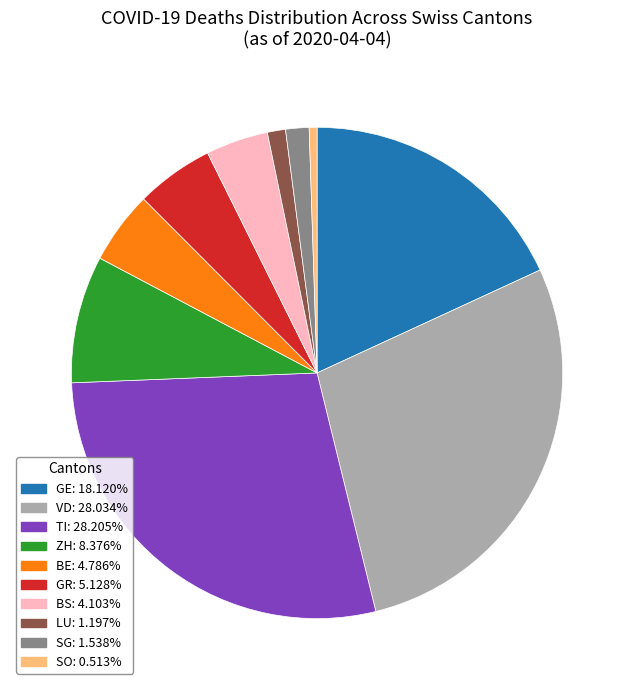

Do TI and GR together represent more than half of the pie?

No